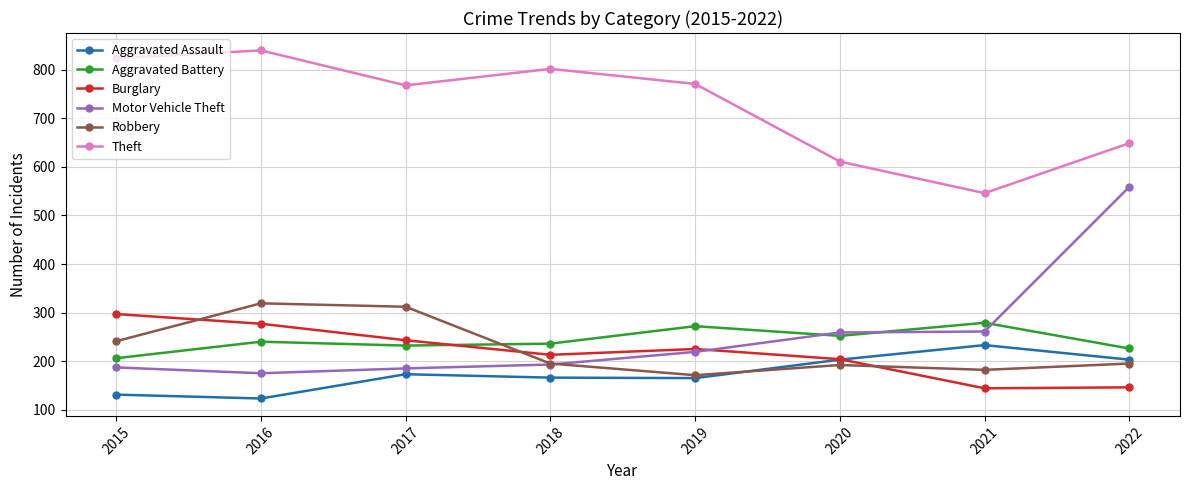

What is the spread (max minus min) of values at 2022?

503